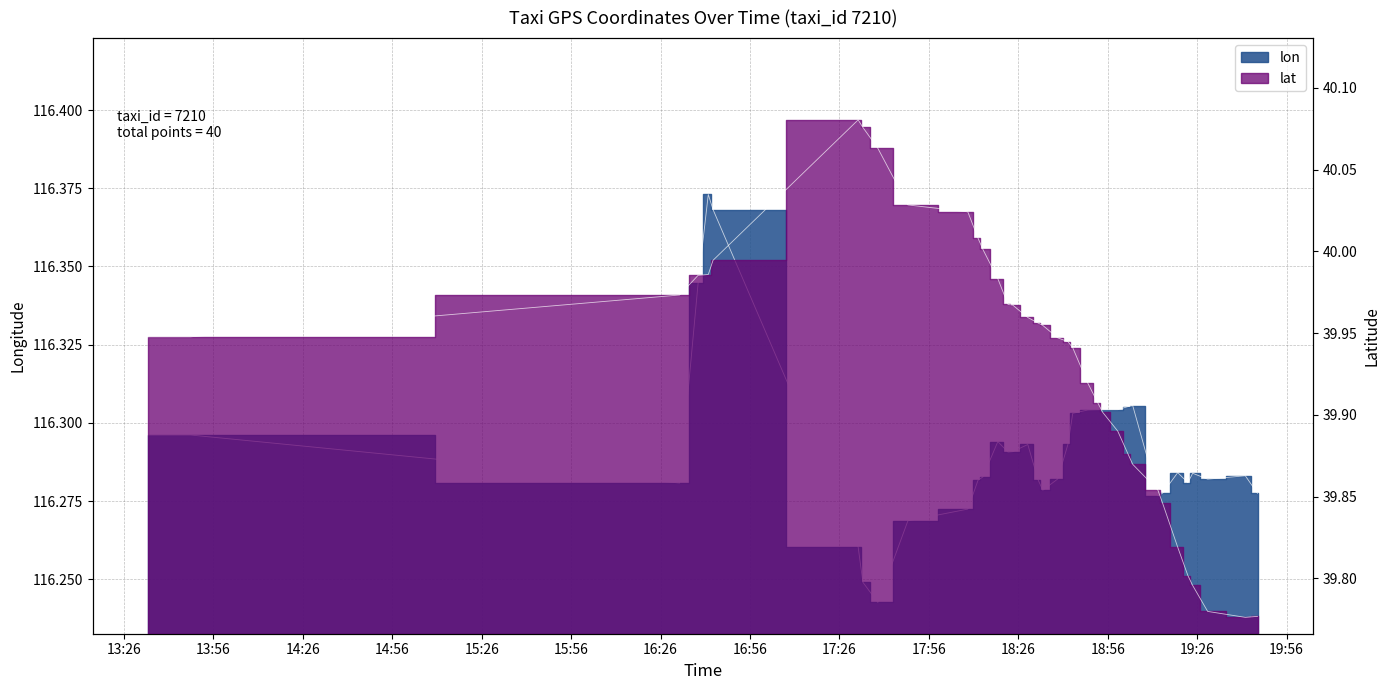

What is the value of the lon point at the 12th from the left?

116.2